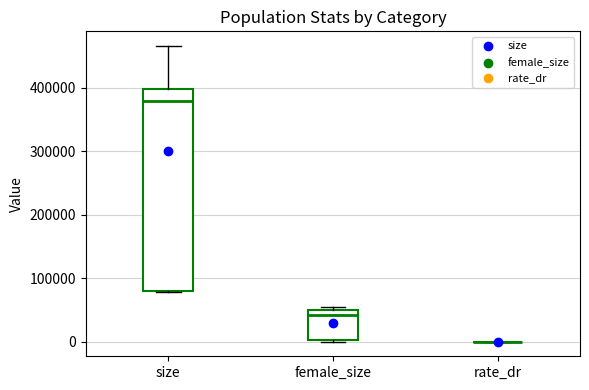

Which box is the tallest, from its lower edge to its upper edge?

size